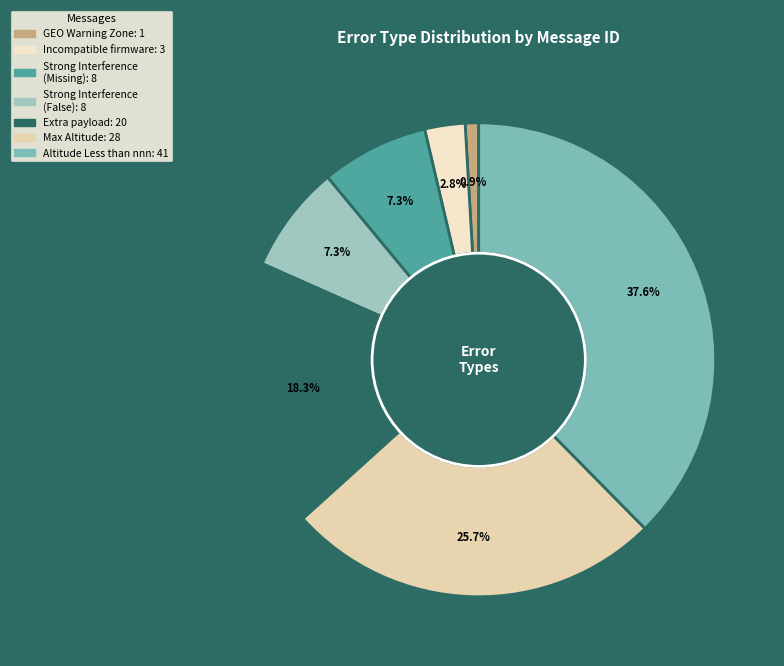

How many slices are in this pie chart?

7